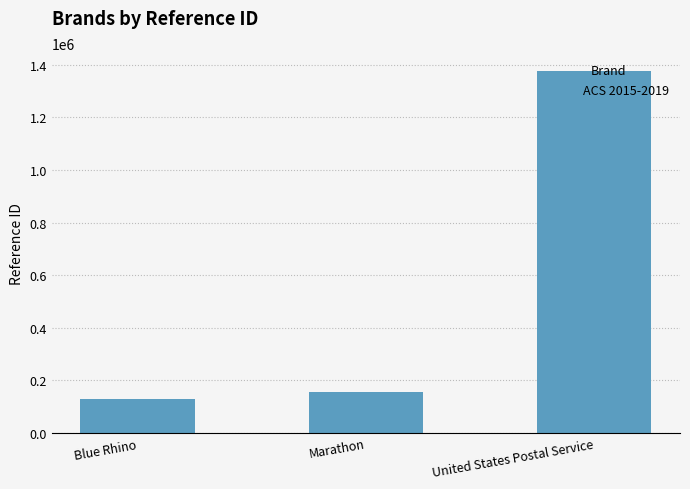

How many data points are less than 156714?

1